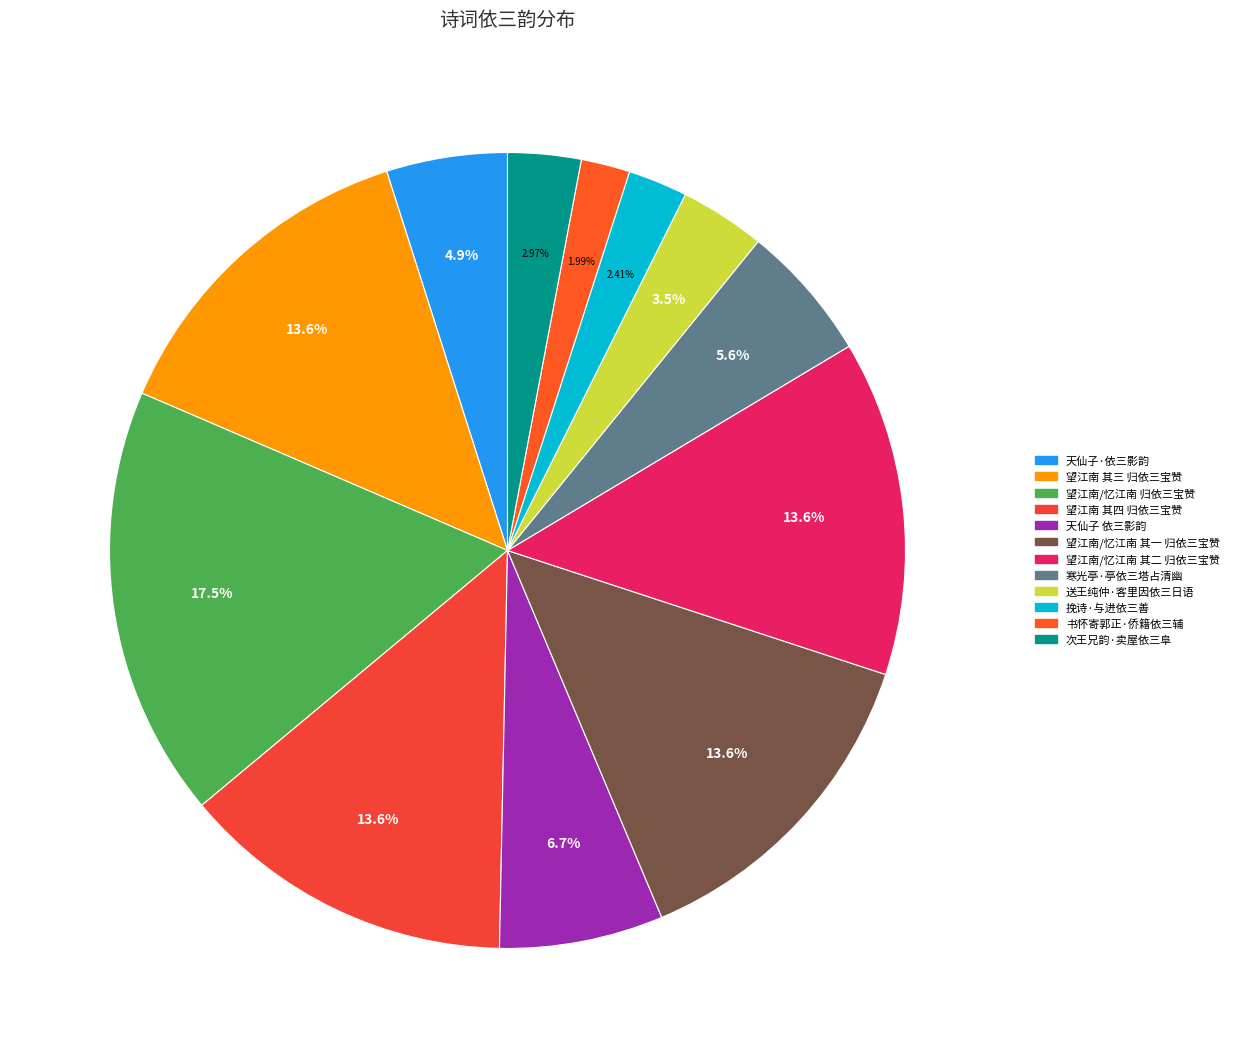

Is there any slice that represents more than half of the pie?

No